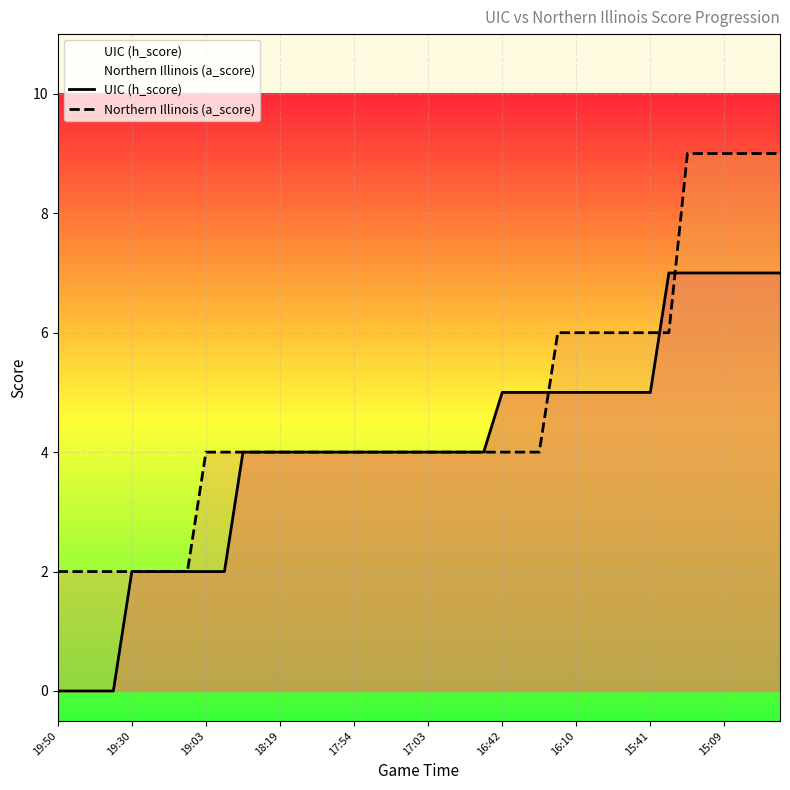

Which series has the largest total across all categories?

Northern Illinois (a_score)